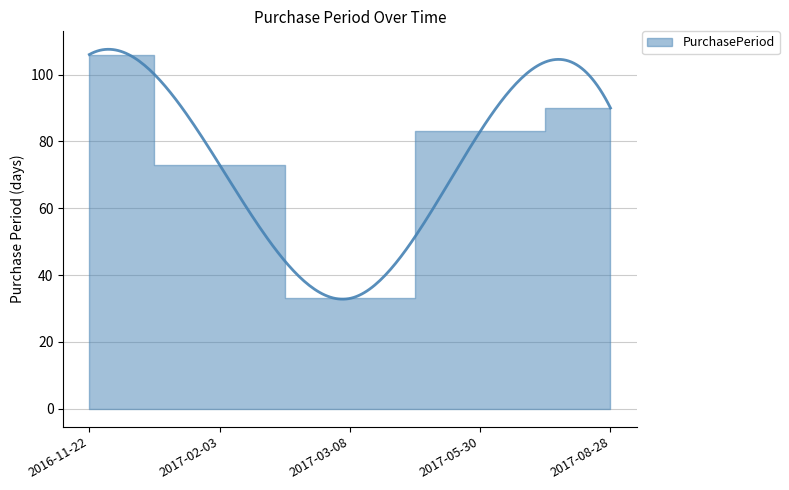

What is the value of the 1st point from the left?

106